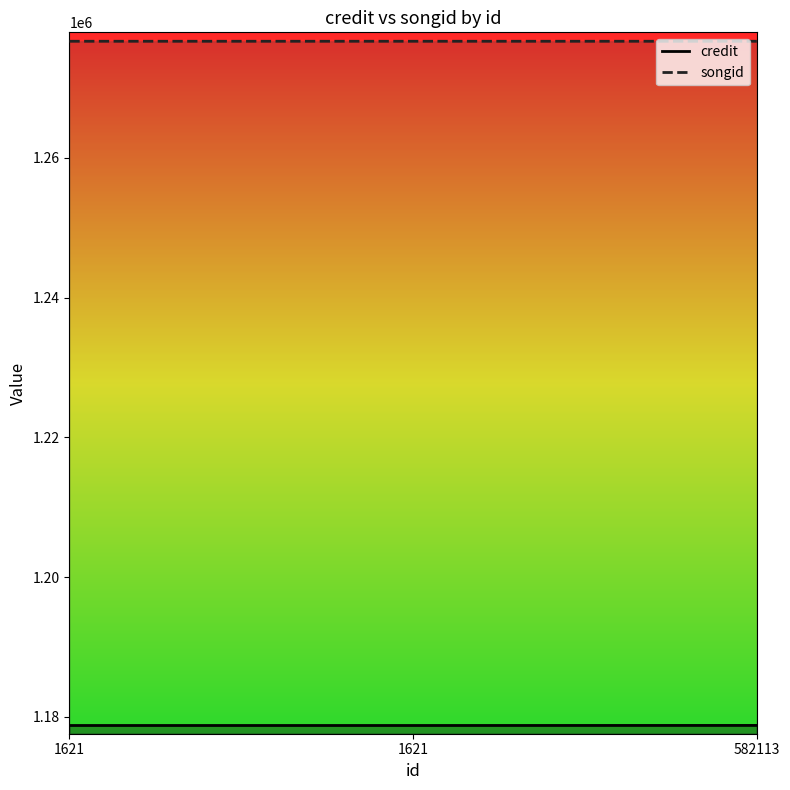

How many distinct data groups are displayed?

2